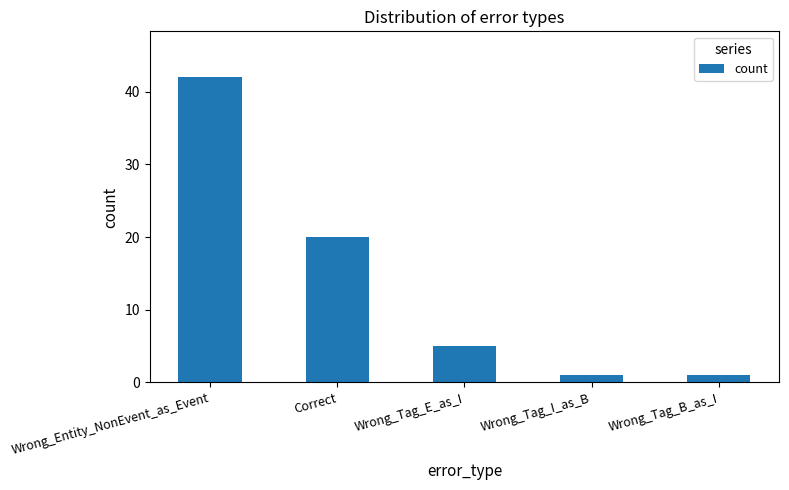

Reading right to left, list all the values displayed in this chart.

1	1	5	20	42